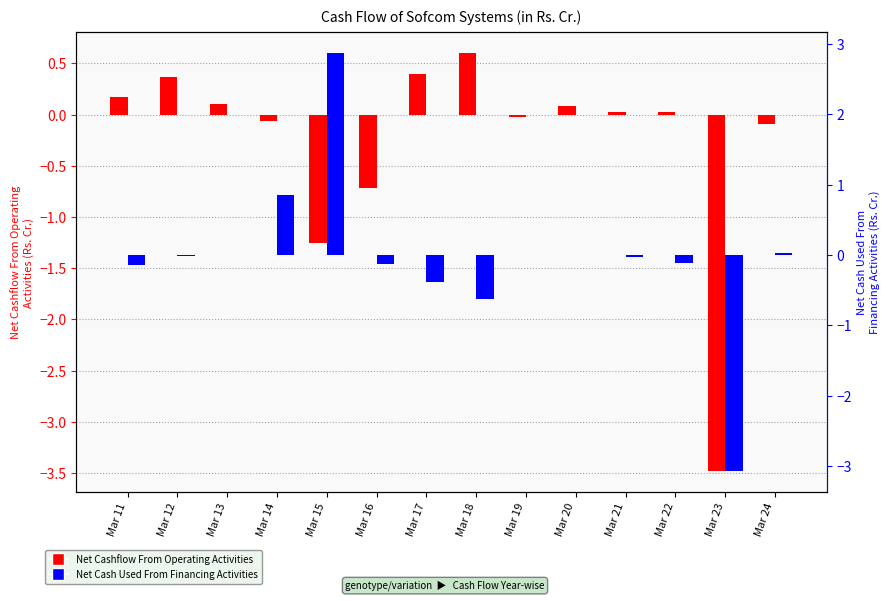

What is the difference between the second highest and second lowest values in the Net Cash Used From Financing Activities series?

1.5